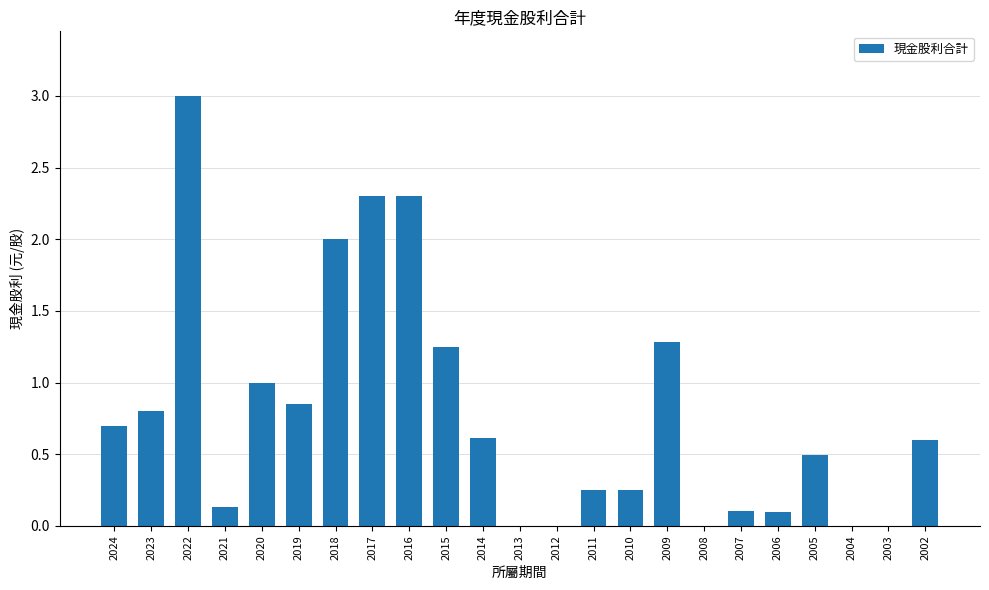

What is the change in value from 2017 to 2003?

-2.3